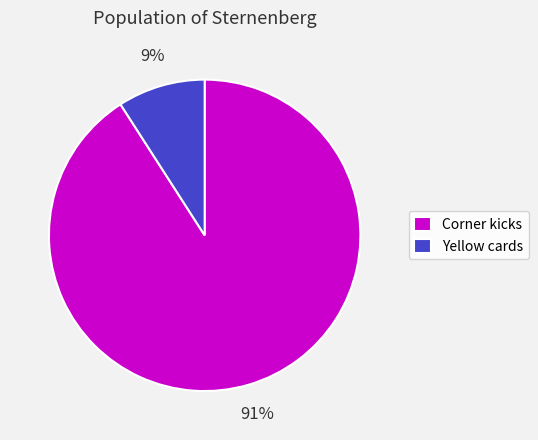

Is it true that Yellow cards is 1% of the pie?

False